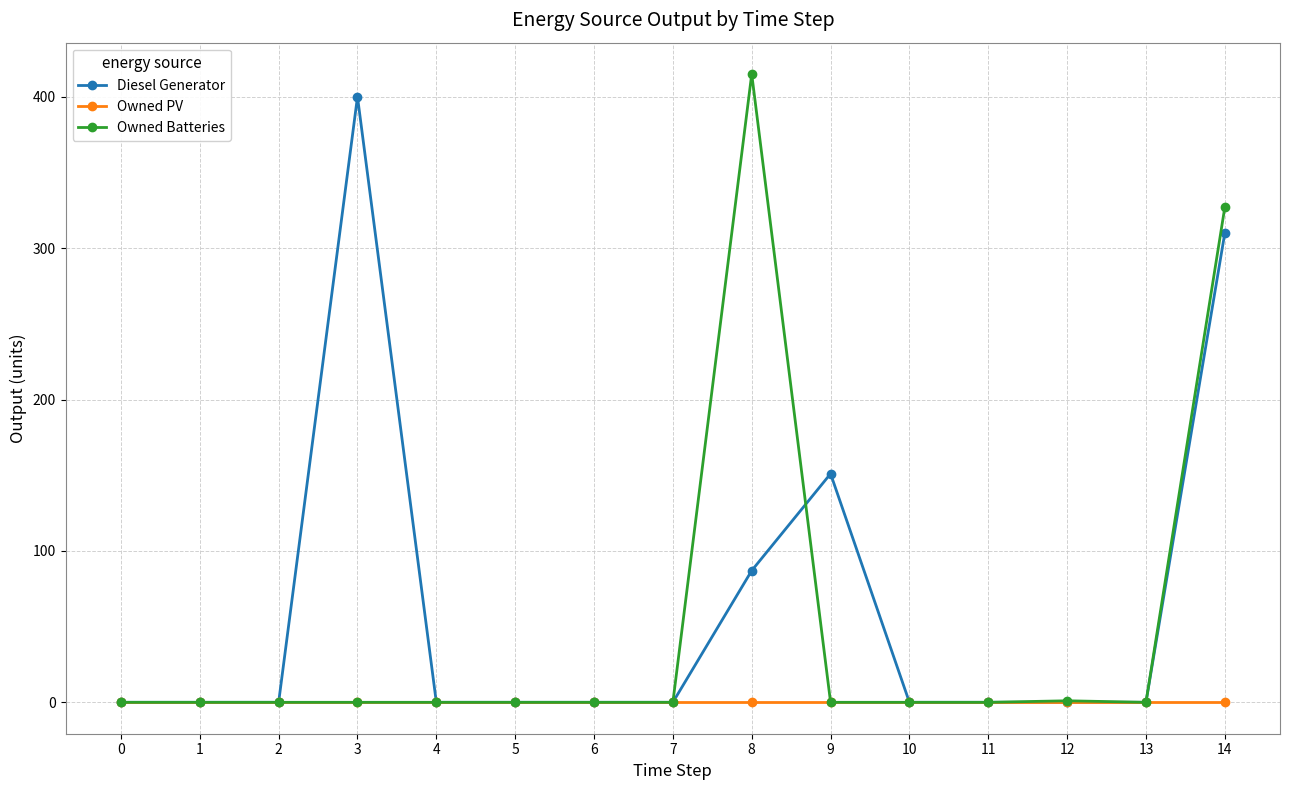

At how many categories does at least one series exceed 137?

4